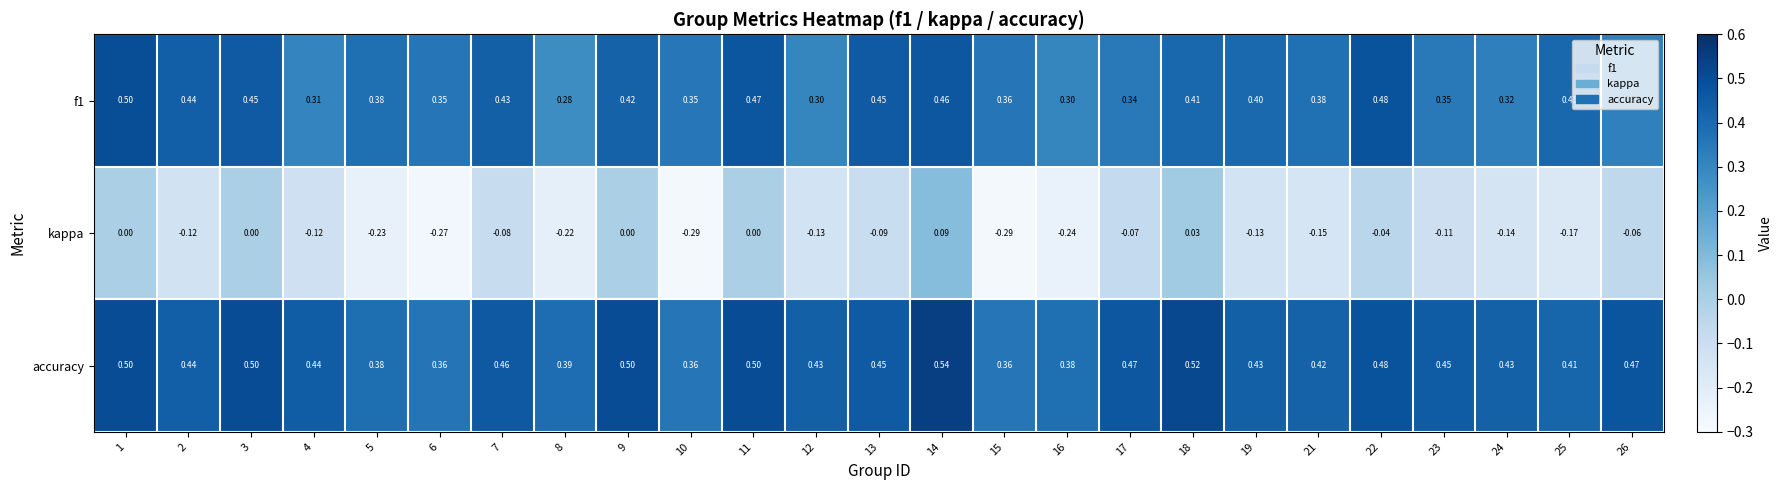

Between 12 and 25, which series saw the biggest shift?

f1